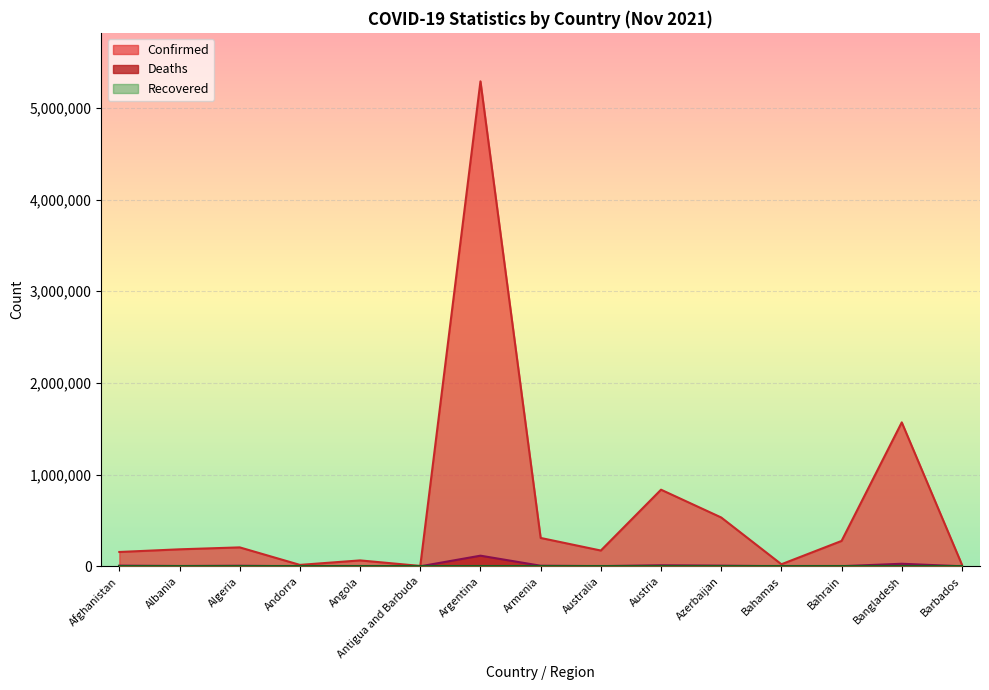

At which label does Confirmed reach its minimum?

Antigua and Barbuda